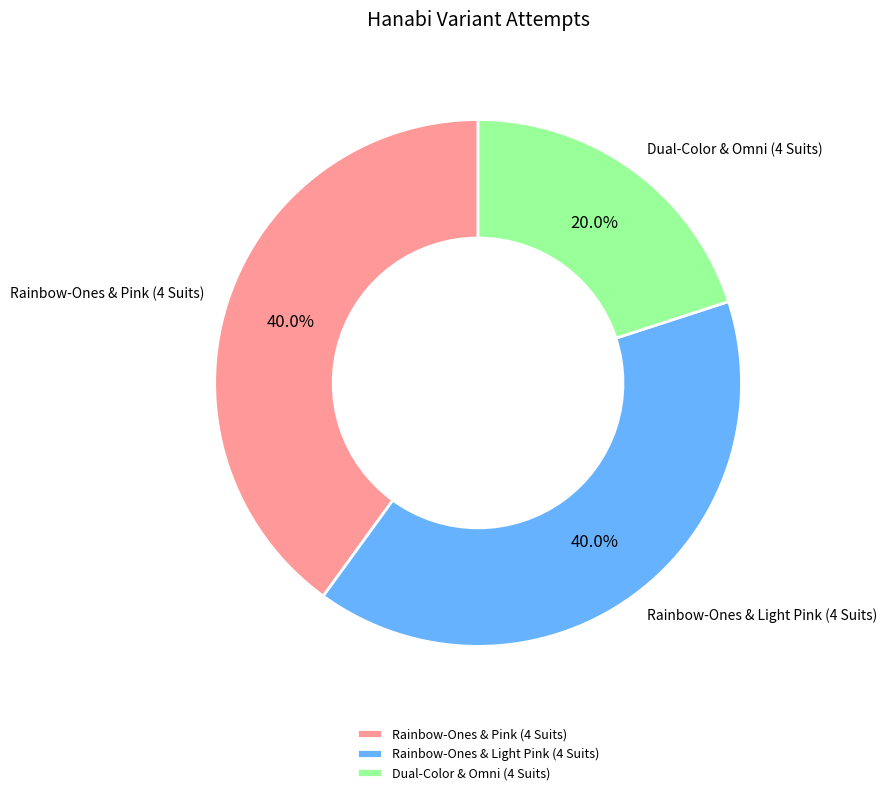

Which slice is the smallest?

Dual-Color & Omni (4 Suits)